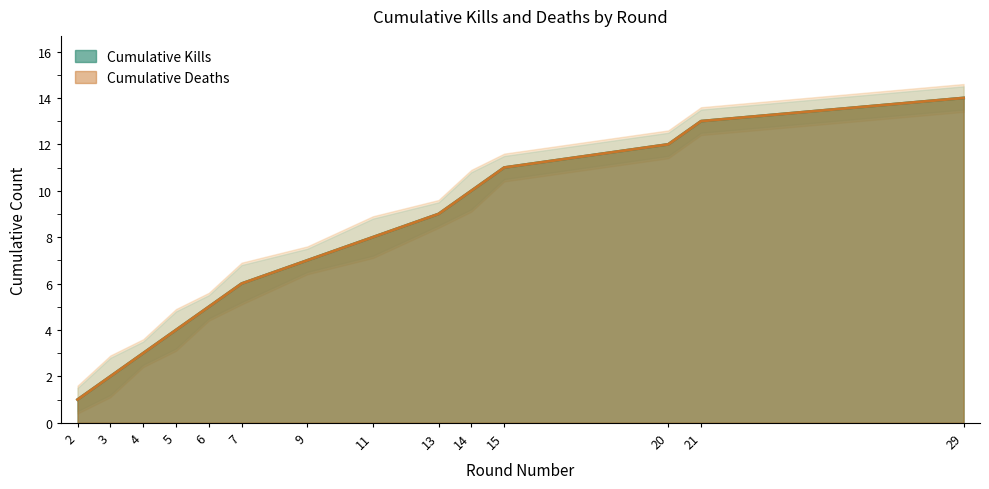

True or false: Kills per Round (cumulative) and Deaths per Round (cumulative) cross at least once.

False